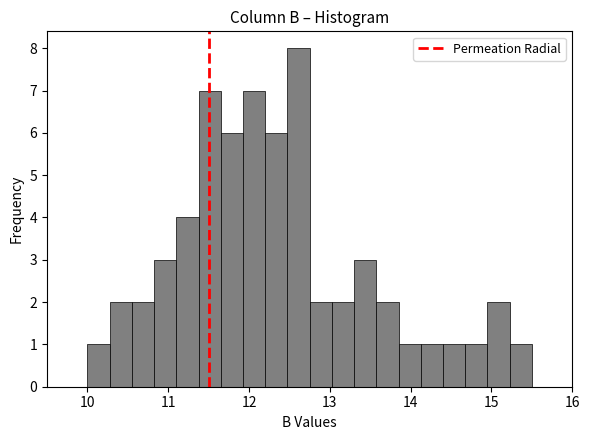

Read against the x-axis, roughly where is the centre of the tallest bar?

12.6